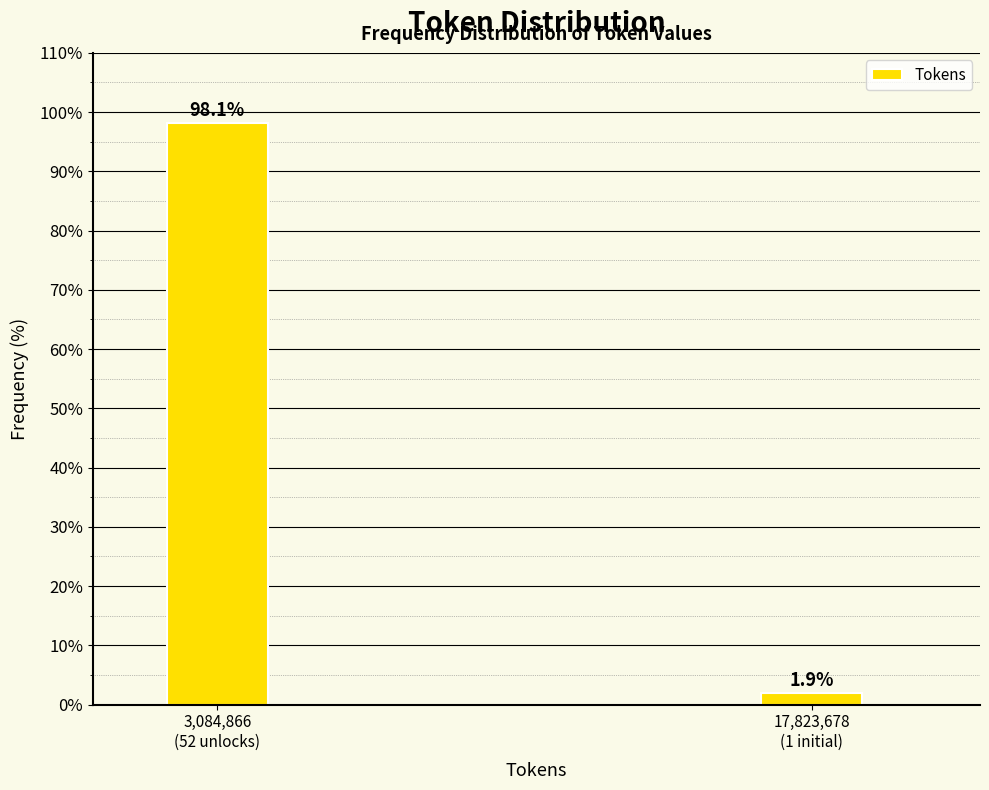

Reading left to right, list all the values displayed in this chart.

98.1	1.9